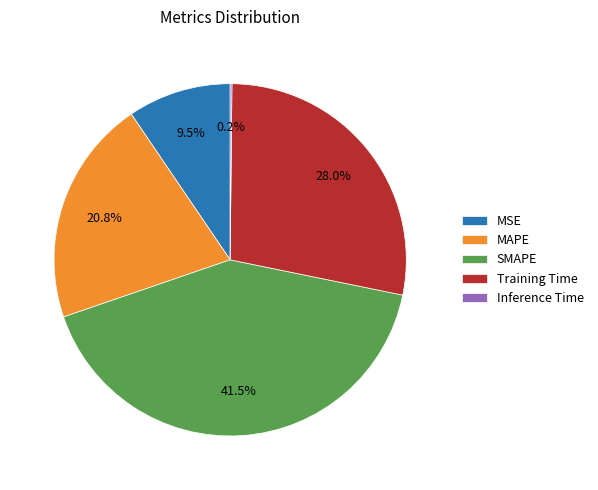

Is it true that SMAPE is 35% of the pie?

False